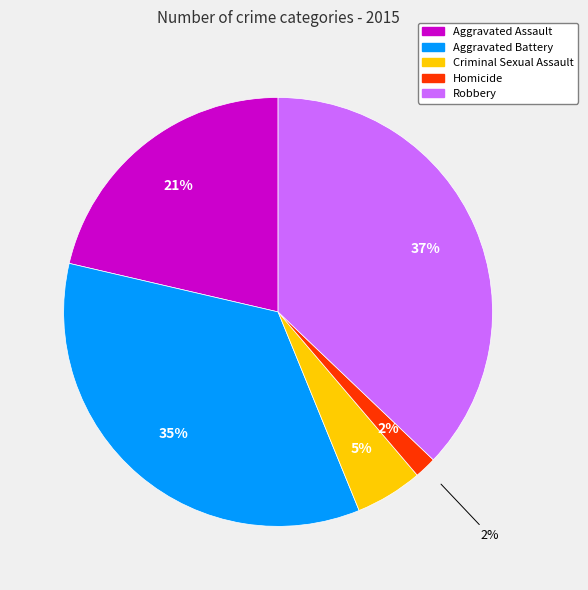

To the nearest percent, what is the average slice percentage?

20%